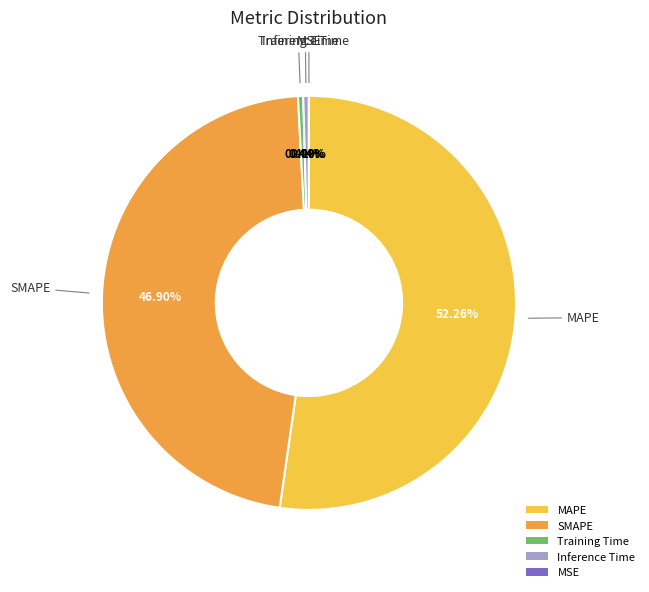

Is it true that Inference Time is 0% of the pie?

True